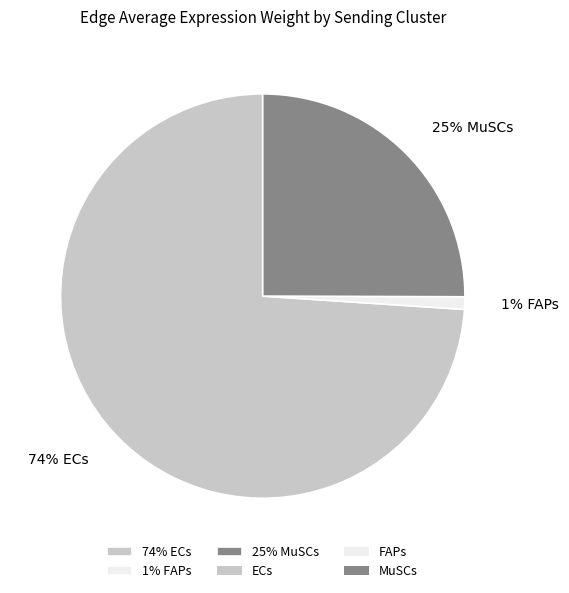

Which category has the biggest portion of the pie?

74% ECs